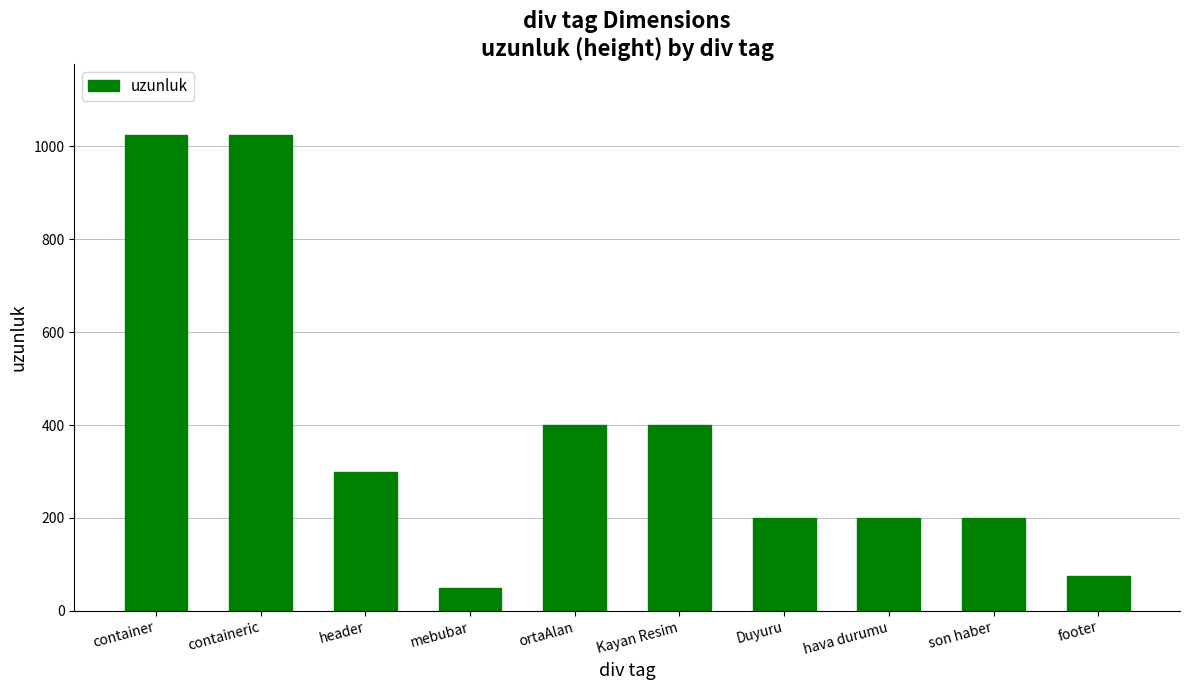

What is the maximum value shown in the chart?

1024